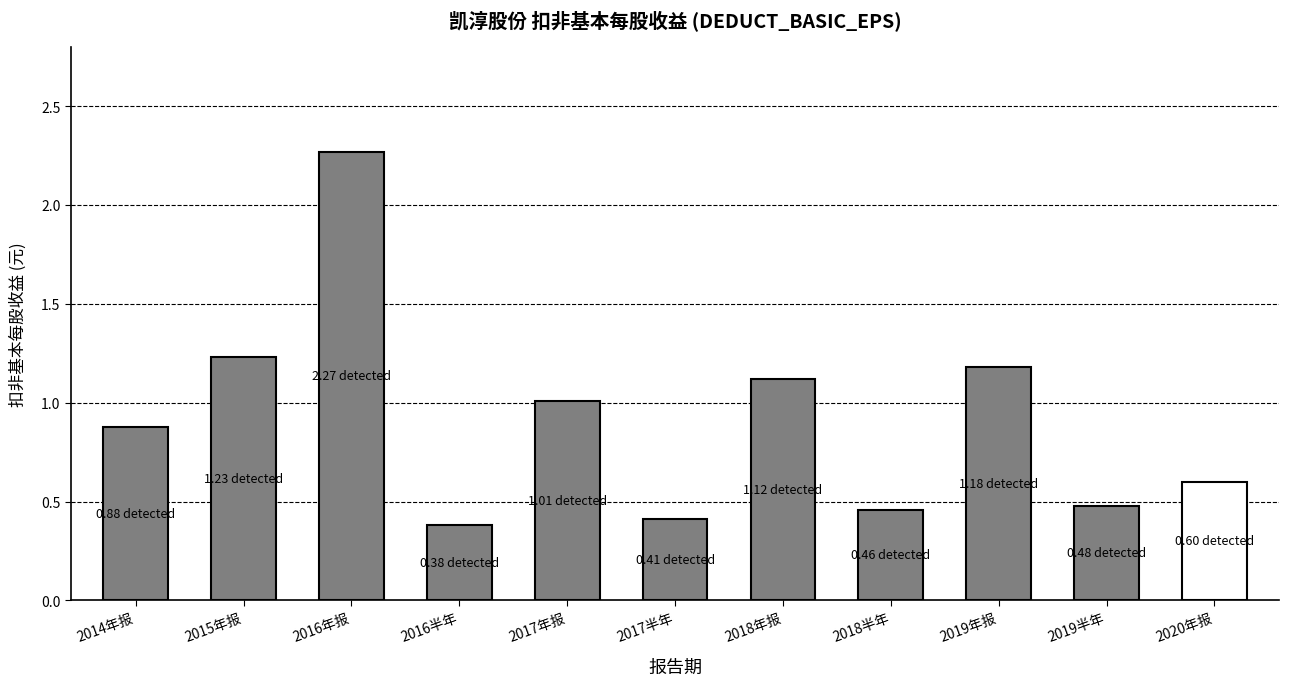

What is the difference between the maximum and minimum values?

1.9